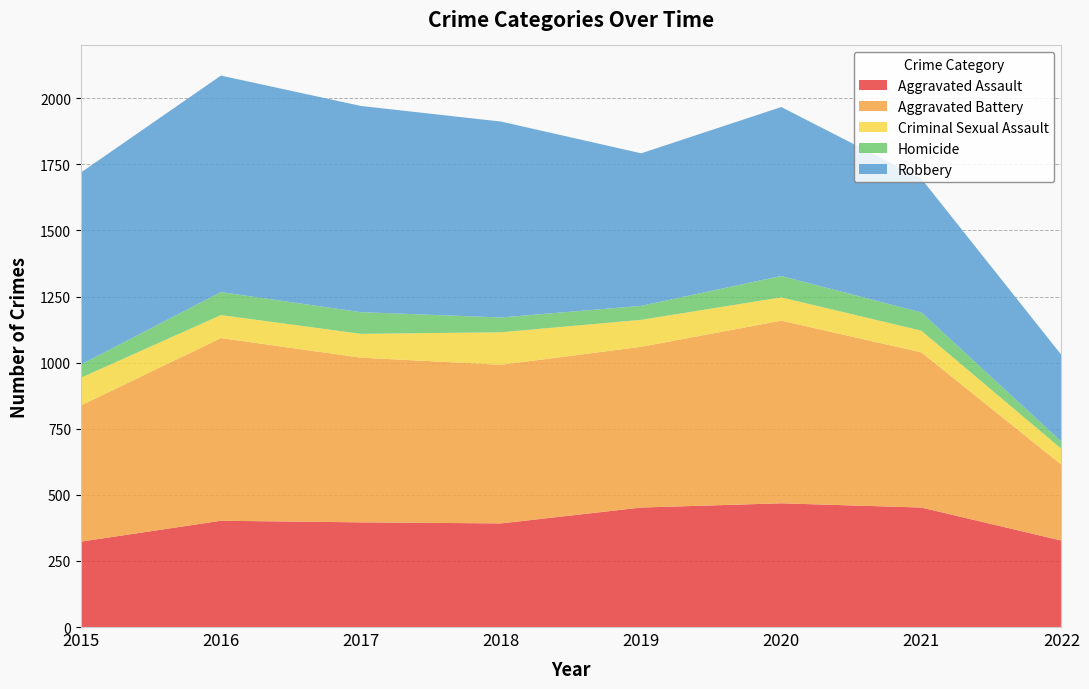

Reading right to left, list all the values displayed in this chart.

Aggravated Assault: 327	452	468	452	392	396	402	323
Aggravated Battery: 287	587	691	608	600	623	691	515
Criminal Sexual Assault: 60	82	88	102	123	90	87	105
Homicide: 27	69	81	53	56	82	87	50
Robbery: 328	506	639	577	741	780	819	726